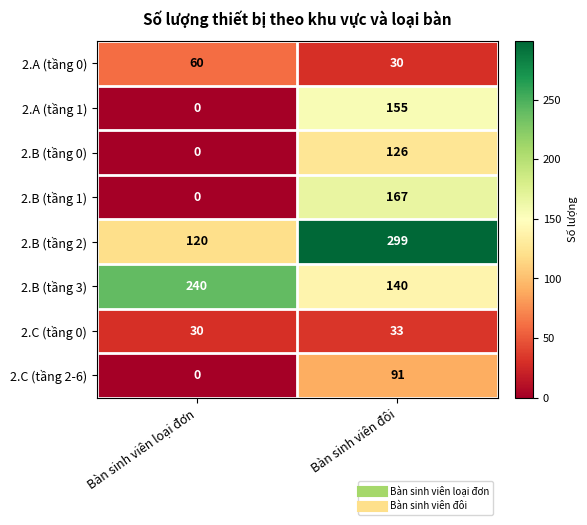

True or false: 2.B (tầng 2) has a value of 120 at Bàn sinh viên loại đơn.

True